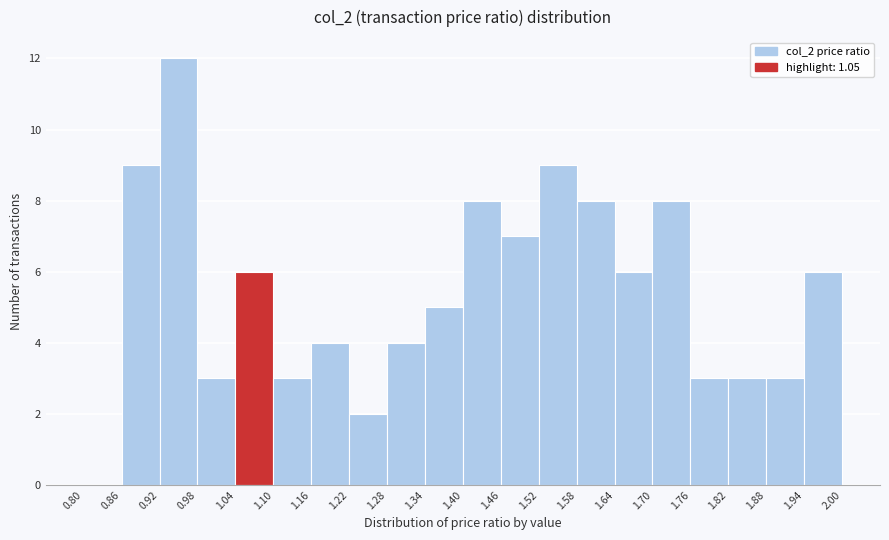

Reading left to right, list every bar in this chart as the range it spans on the x-axis followed by its height. The values are not printed on the chart, so give them approximately, as read against the axis.

0.80 to 0.86: 0
0.86 to 0.92: 9
0.92 to 0.98: 12
0.98 to 1.04: 3
1.04 to 1.10: 6
1.10 to 1.16: 3
1.16 to 1.22: 4
1.22 to 1.28: 2
1.28 to 1.34: 4
1.34 to 1.40: 5
1.40 to 1.46: 8
1.46 to 1.52: 7
1.52 to 1.58: 9
1.58 to 1.64: 8
1.64 to 1.70: 6
1.70 to 1.76: 8
1.76 to 1.82: 3
1.82 to 1.88: 3
1.88 to 1.94: 3
1.94 to 2.00: 6